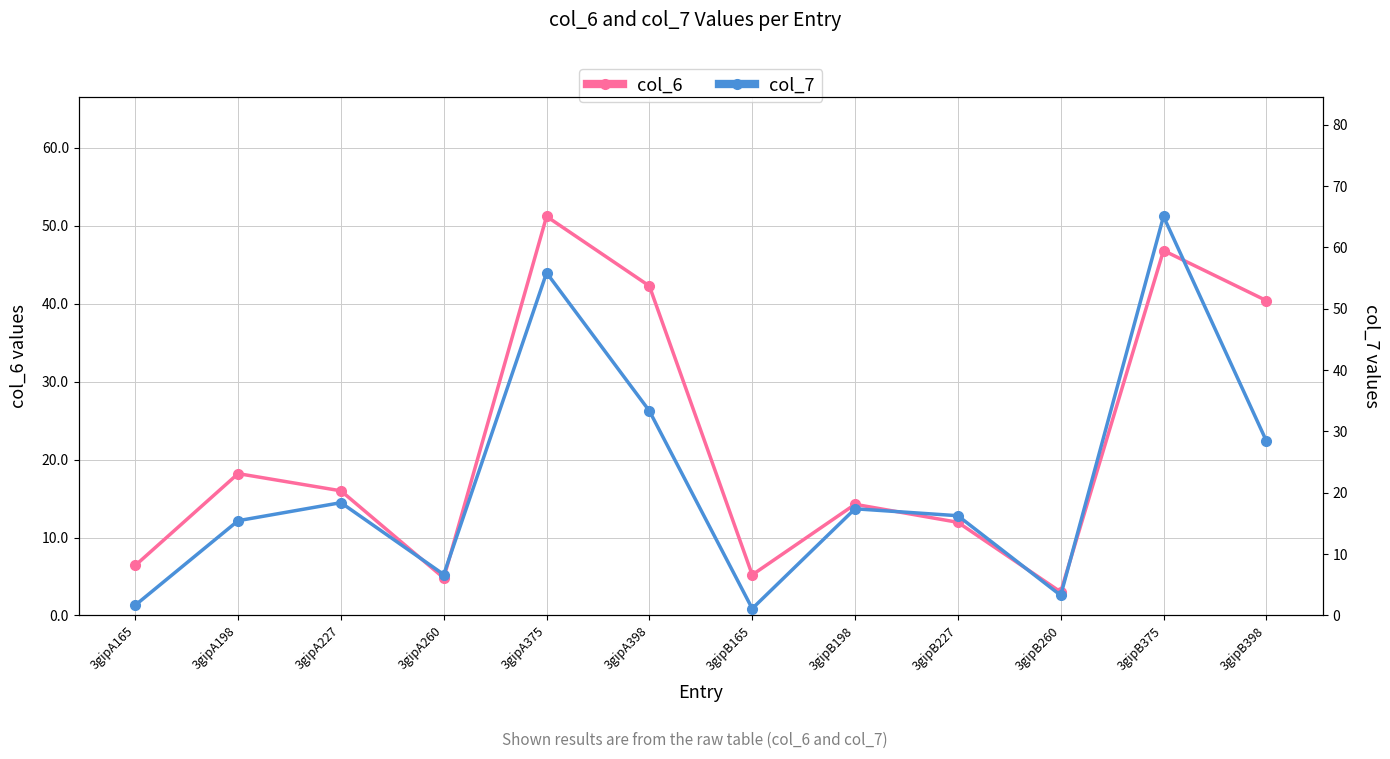

Does the chart have visible grid lines?

Yes